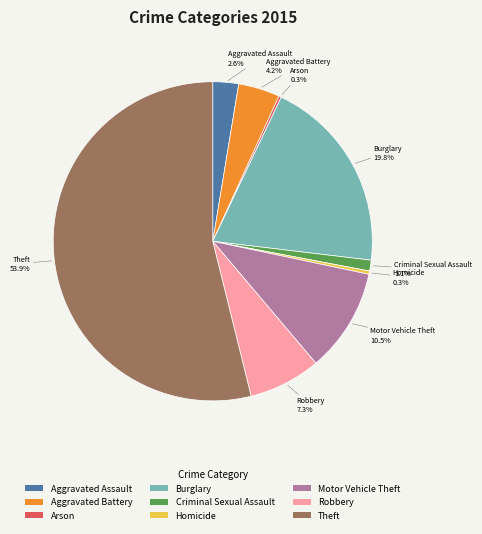

To the nearest percent, what is the difference between the largest and smallest slice percentages?

54%